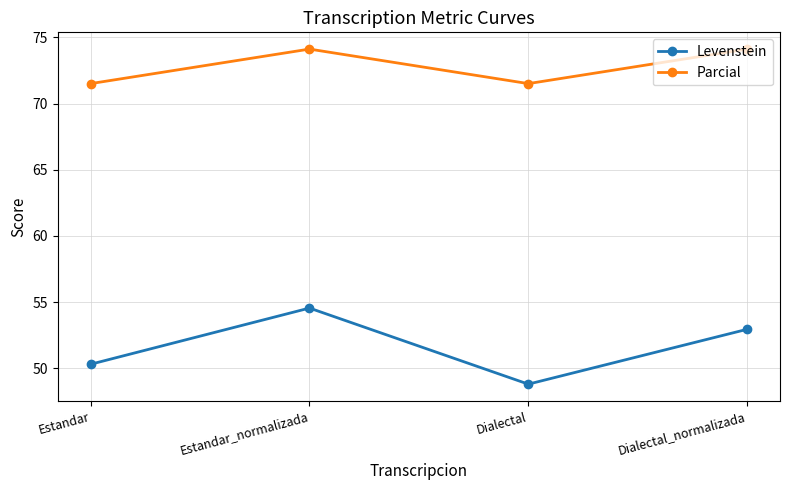

Rank the series at Estandar_normalizada from lowest to highest value.

Levenstein, Parcial